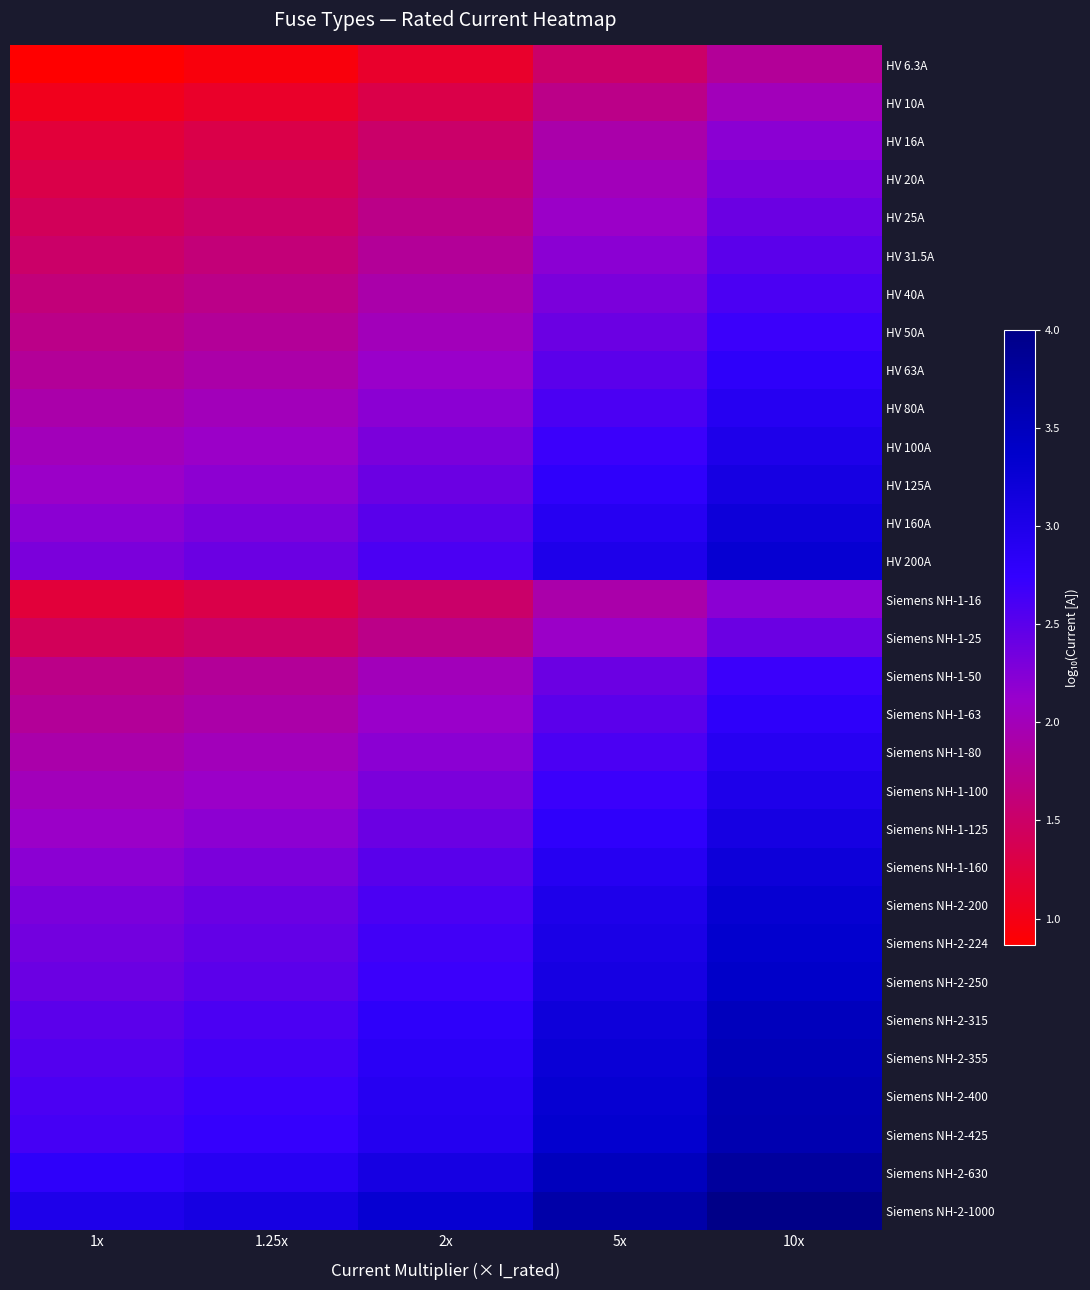

Between 5x and 10x, which is larger?

10x